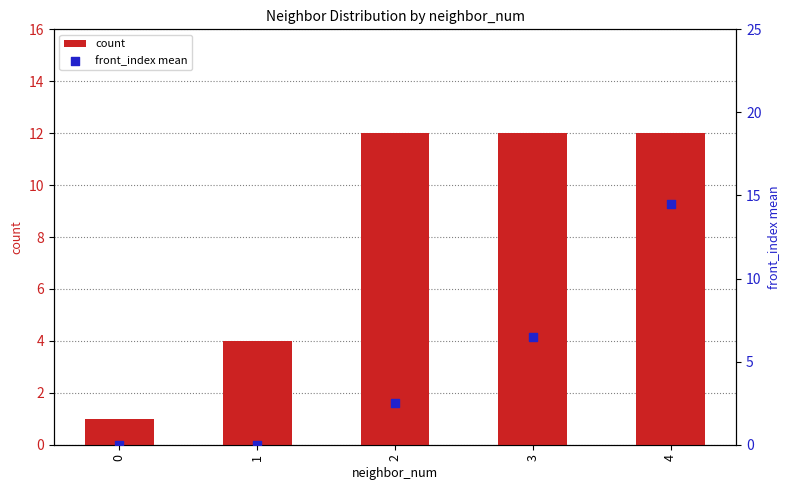

Which series has the largest total across all categories?

count